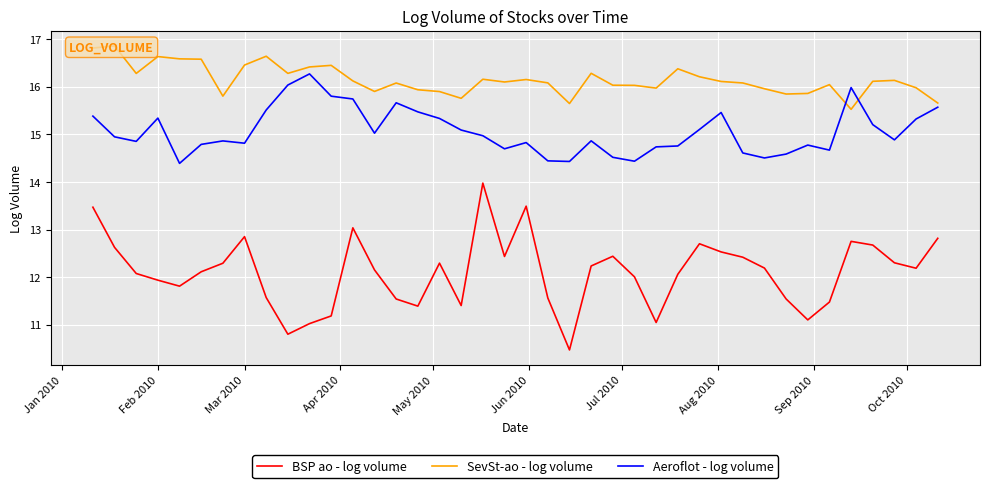

List the series in order of their overall mean, highest first.

SevSt-ao - log volume, Aeroflot - log volume, BSP ao - log volume